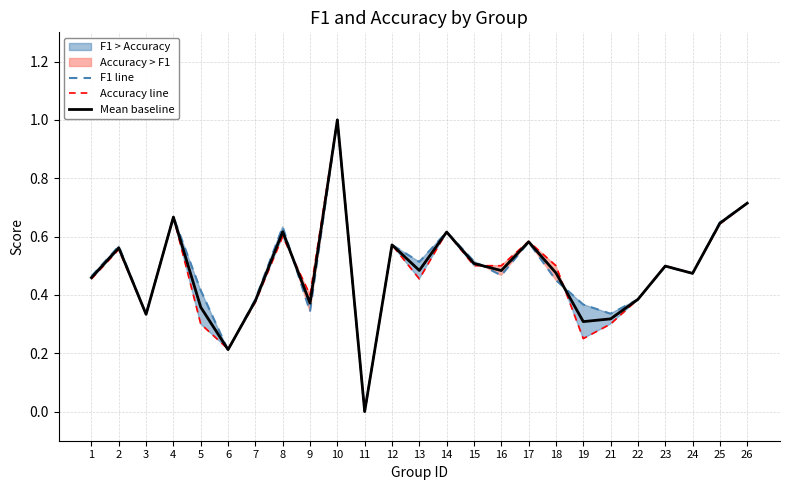

The value of f1 line at 19 is 0.4. True or false?

True